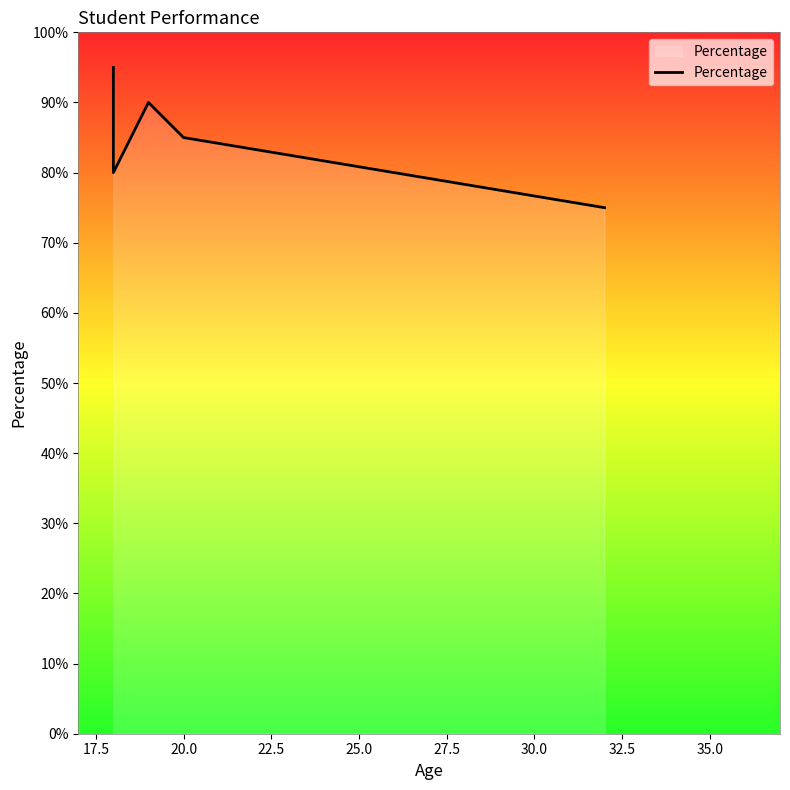

The value at 17.5 is 18. True or false?

False